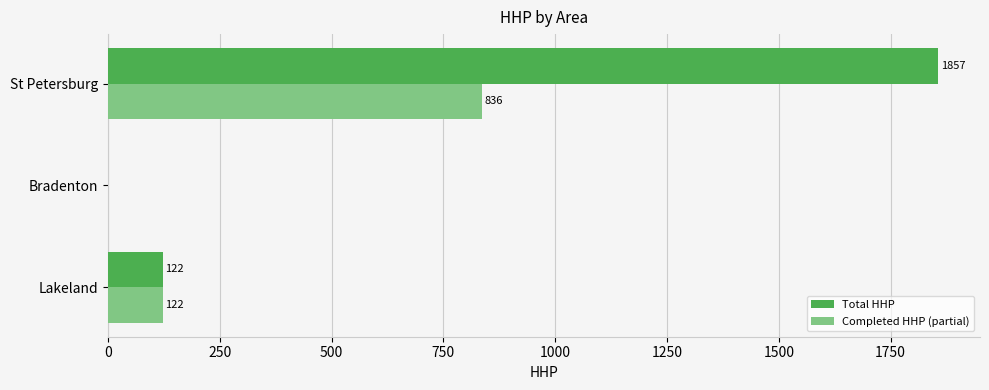

What is the sum of the Total HHP values at Bradenton and St Petersburg?

1857